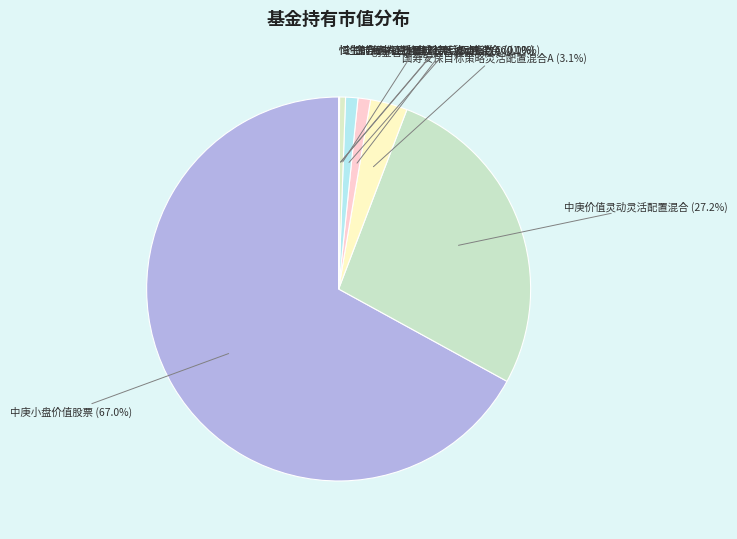

To the nearest percent, what is the difference between the largest and smallest slice percentages?

67%